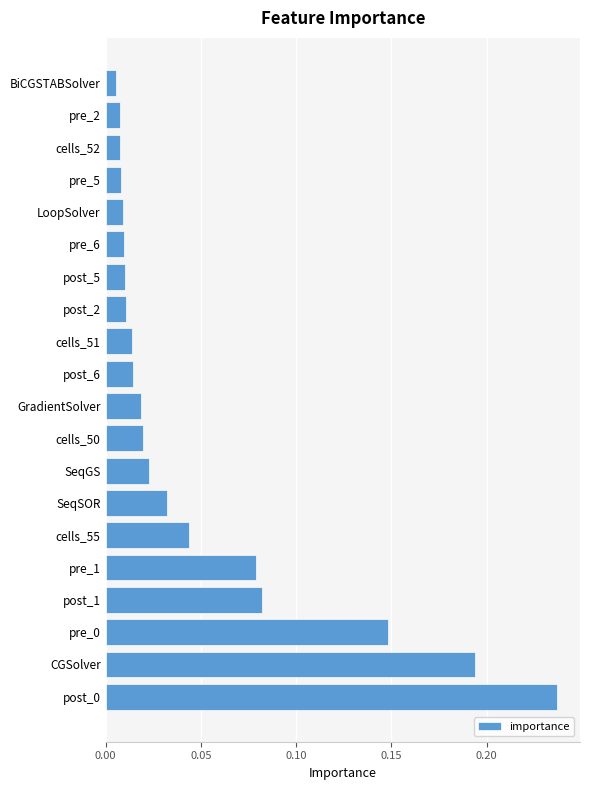

Which has a higher value, CGSolver or post_1?

CGSolver